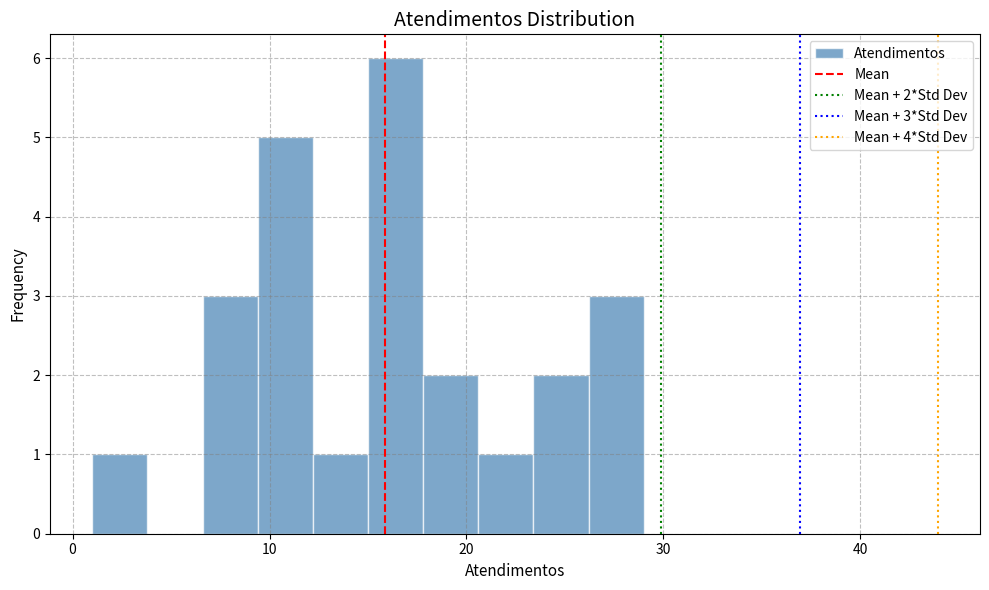

Read against the x-axis, roughly where is the centre of the tallest bar?

16